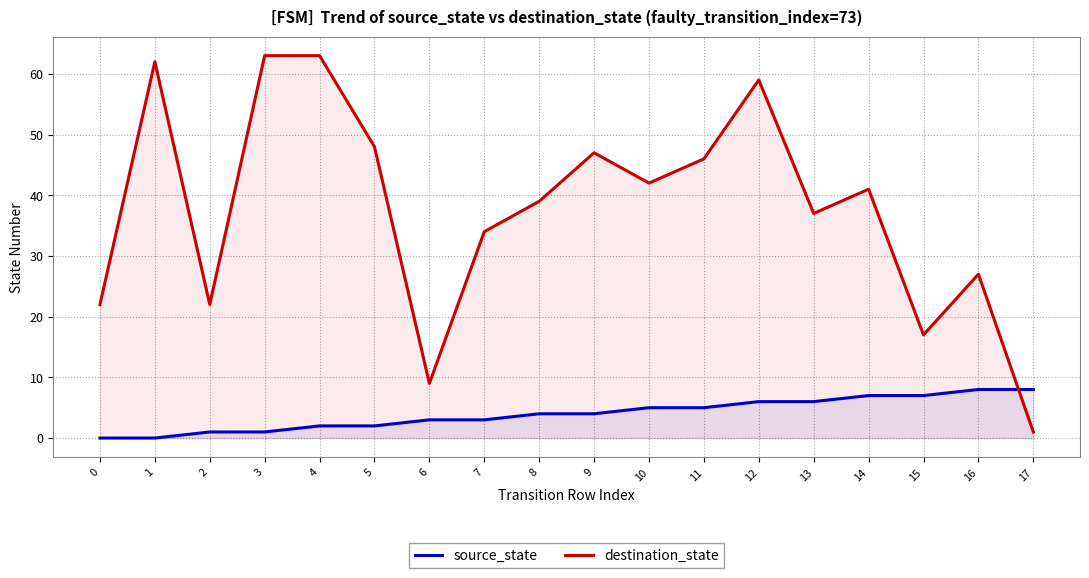

Which category has the lowest value in the destination_state series?

17